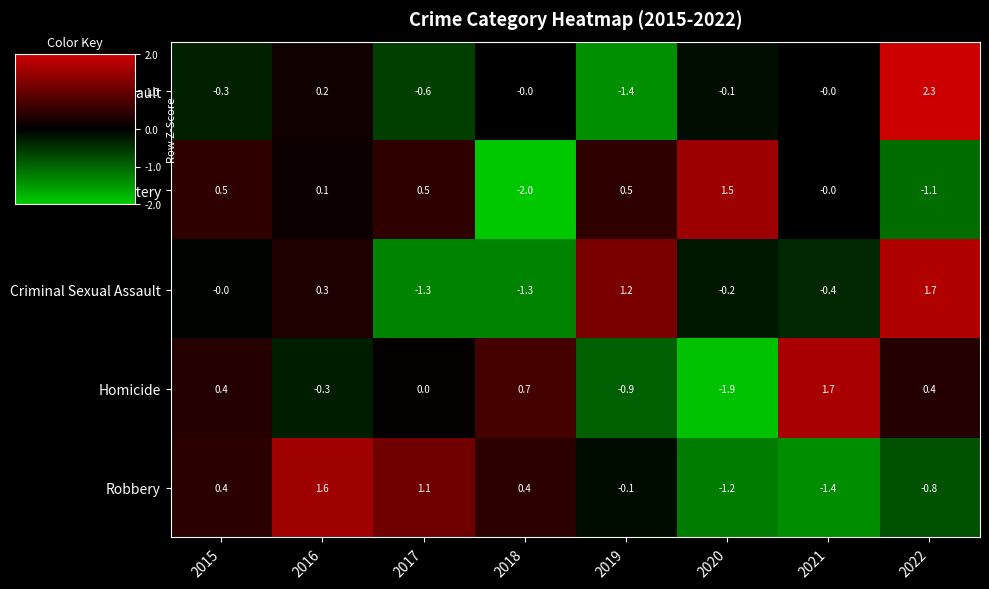

What is the smallest value displayed?

-2.0